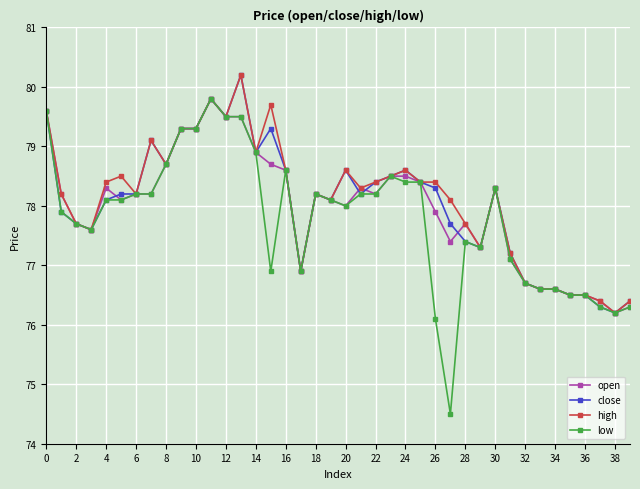

Does the chart have visible grid lines?

Yes